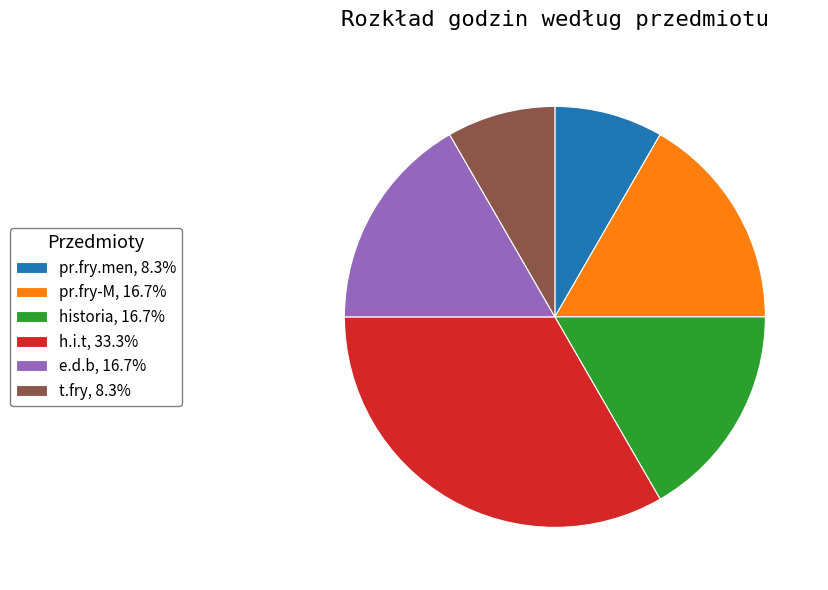

Approximately how many times larger is the value at e.d.b, 16.7% compared to t.fry, 8.3%?

2.0